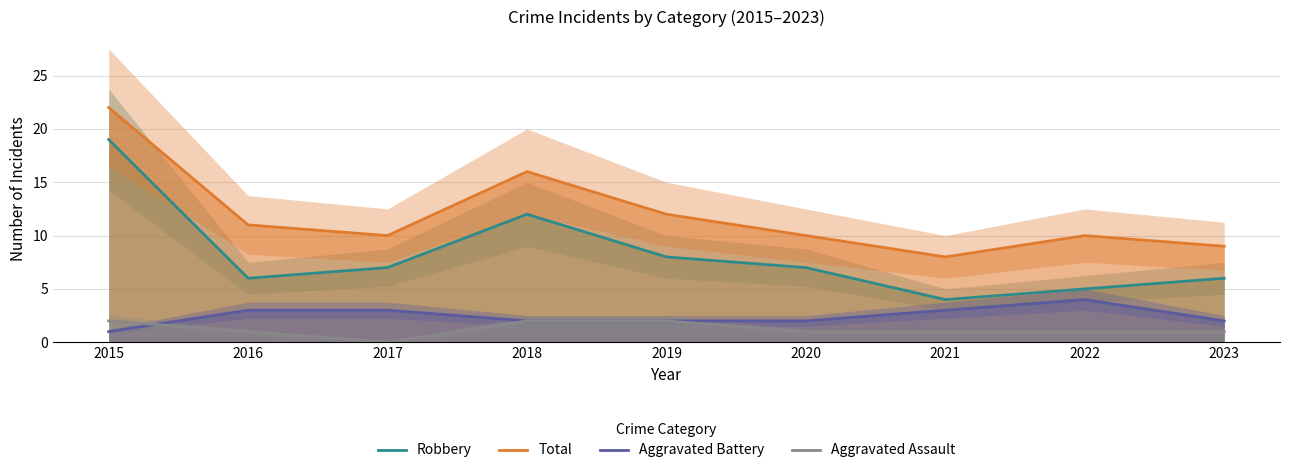

Which series has the largest range (max minus min)?

Robbery